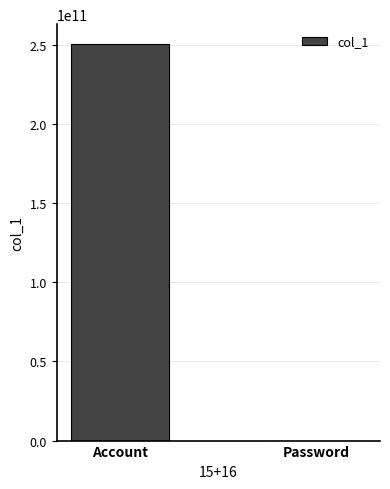

Which label corresponds to the largest value in the chart?

Account